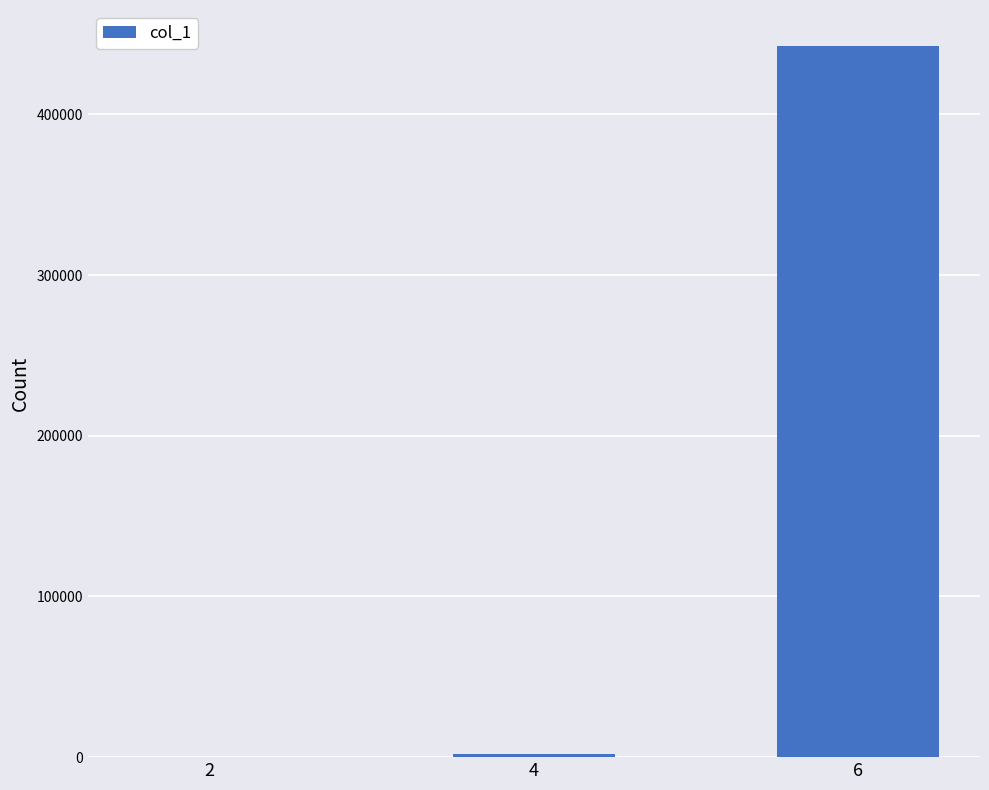

The value at 6 is 442756. True or false?

True